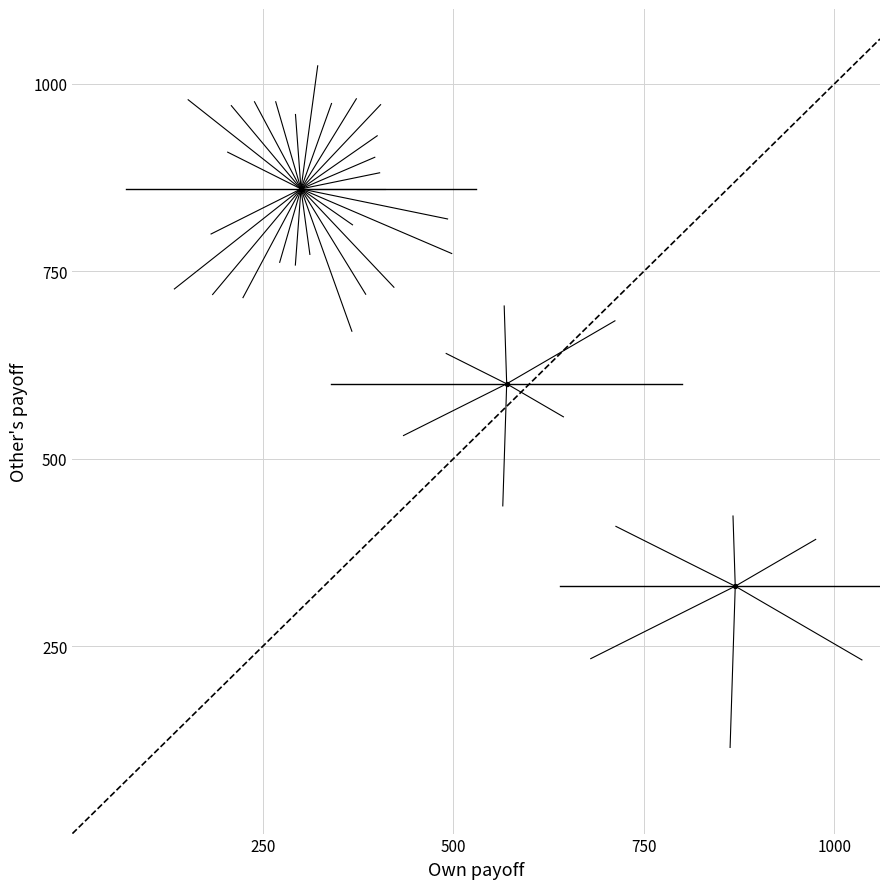

What is the range of X values (max minus min)?

570